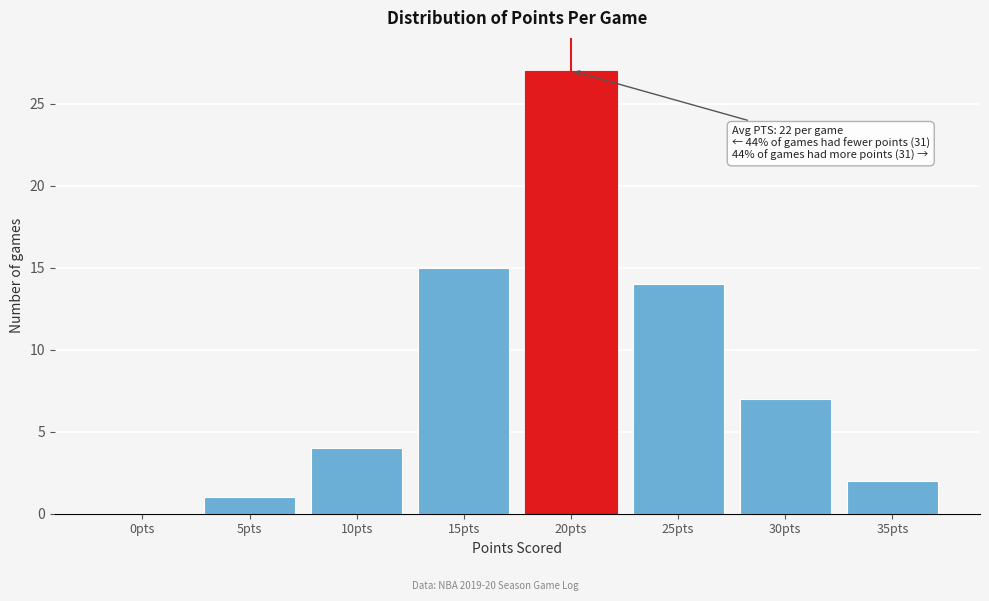

Reading left to right, transcribe all the data shown in this chart.

0pts=0	5pts=1	10pts=4	15pts=15	20pts=27	25pts=14	30pts=7	35pts=2